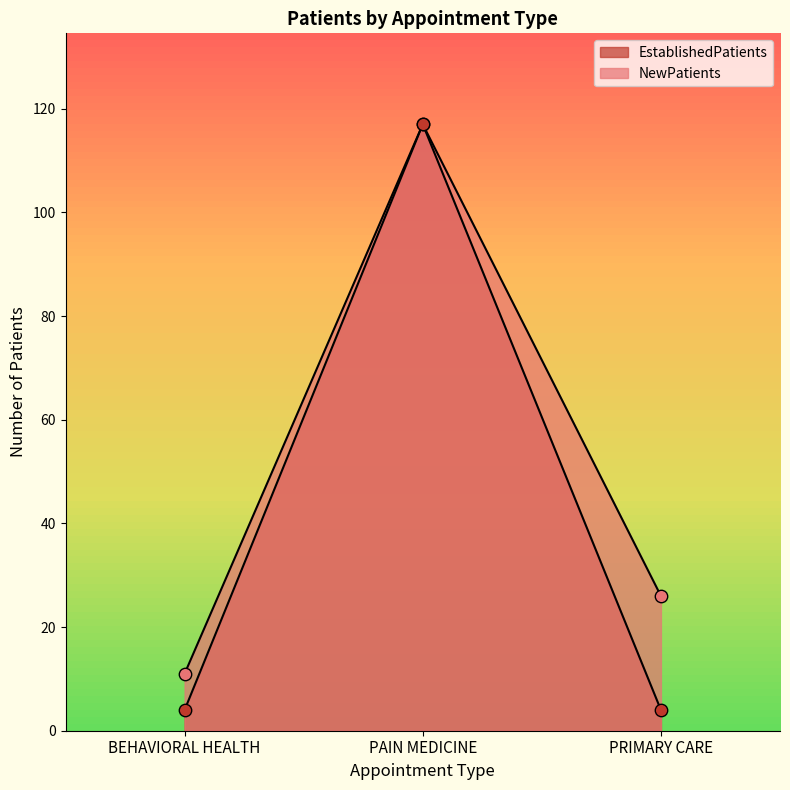

Which series contains the highest Y value?

NewPatients